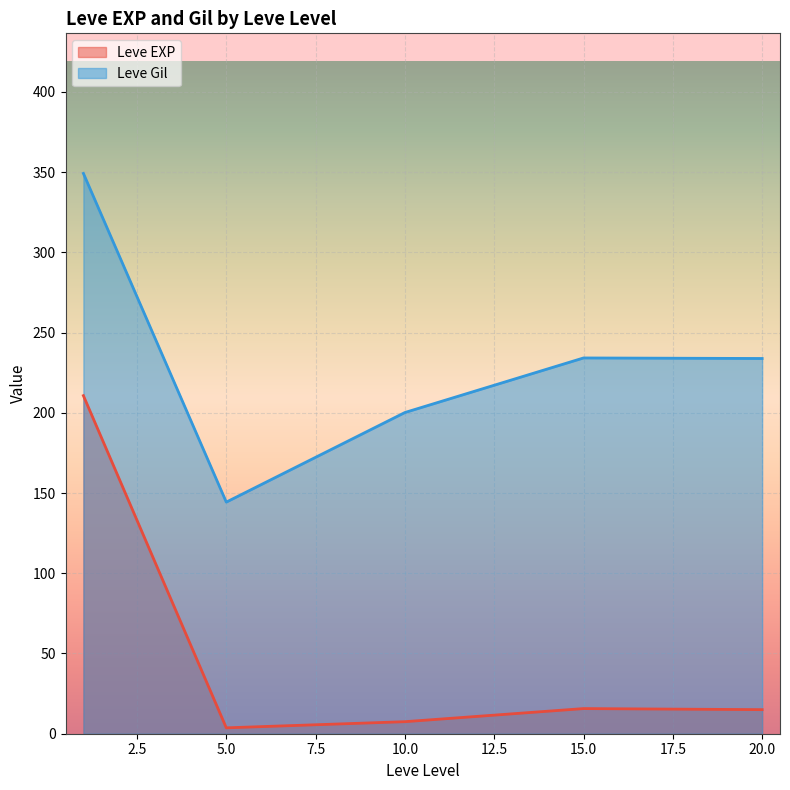

True or false: Leve Gil and Leve EXP intersect in this chart.

False